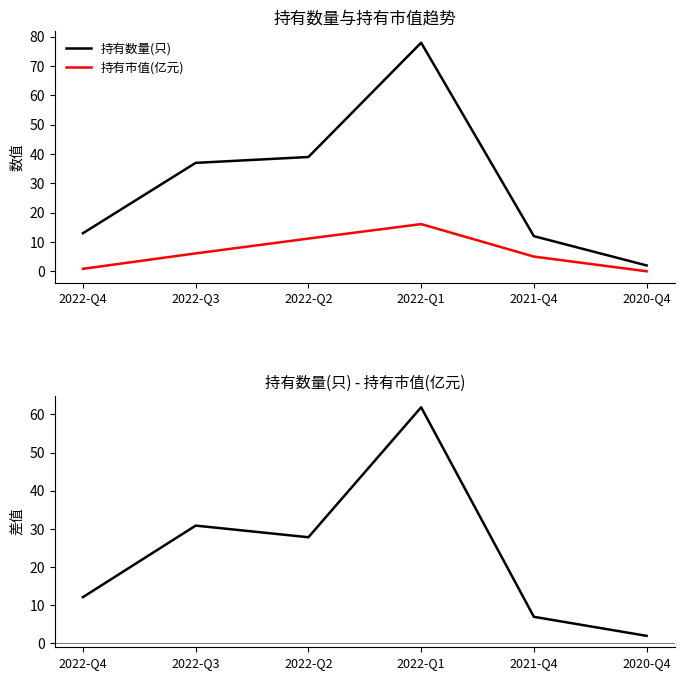

How many categories are shown in the chart?

6